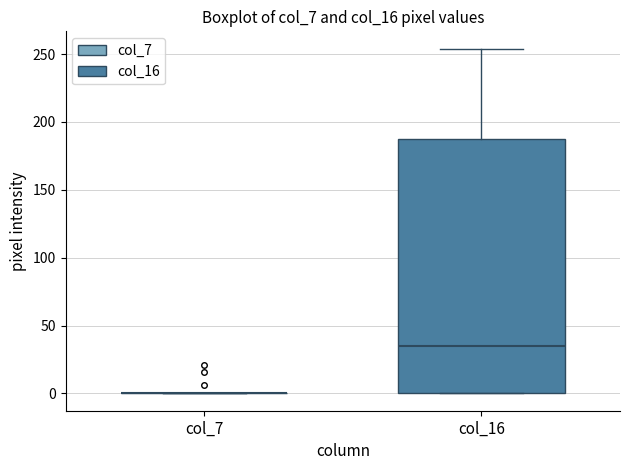

Which box is the tallest, from its lower edge to its upper edge?

col_16